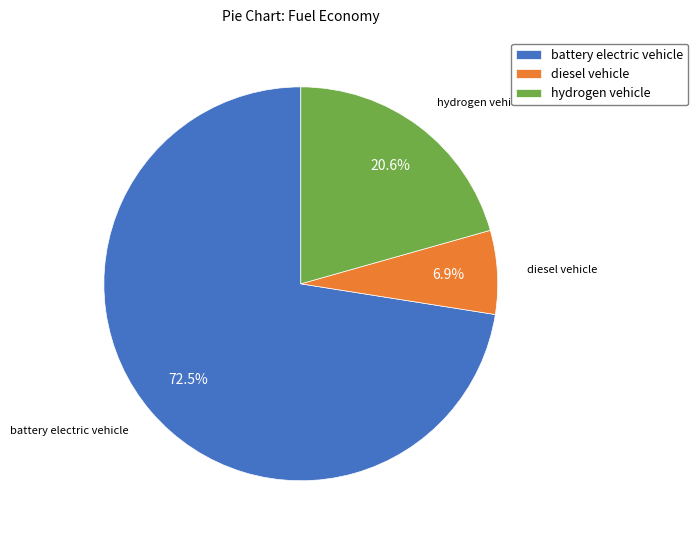

Which slice is the largest?

battery electric vehicle